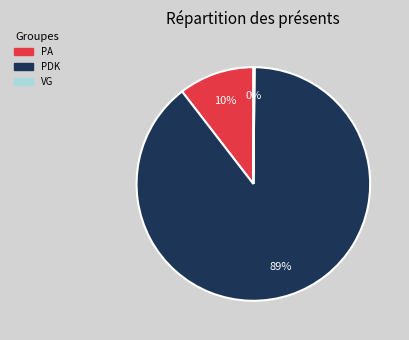

Is it true that PDK is 98% of the pie?

False